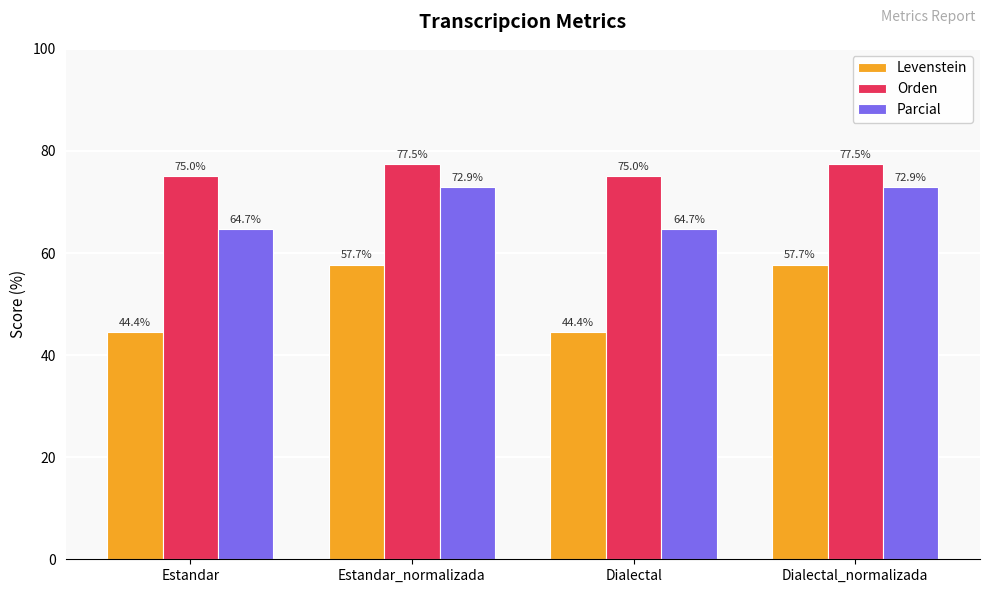

What are all the series names shown in the legend?

Levenstein, Orden, Parcial